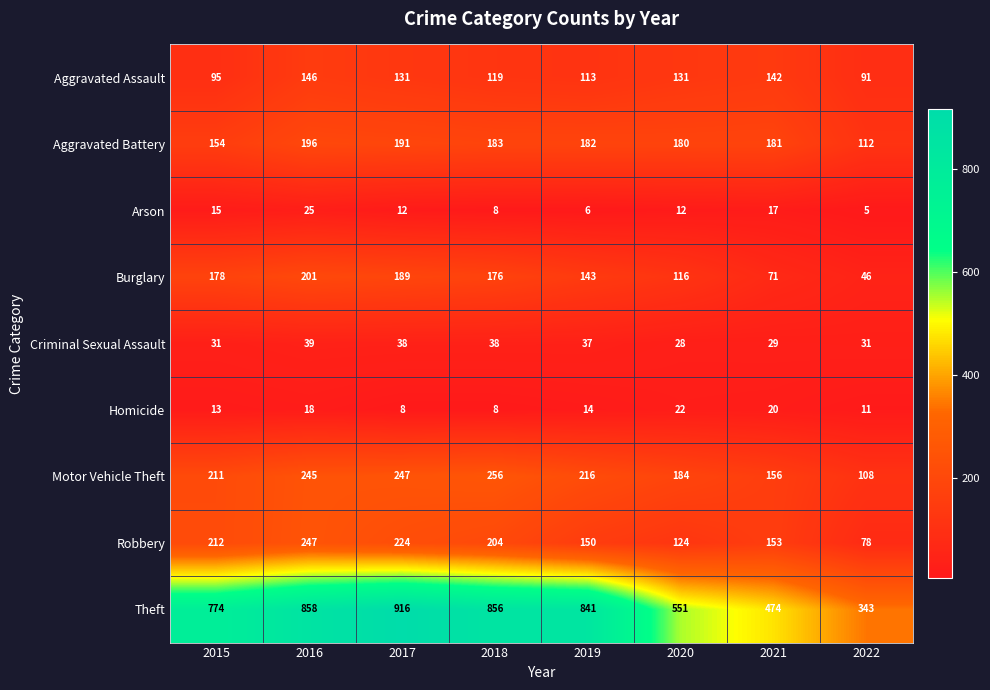

Which series changed the most between 2019 and 2020?

Theft